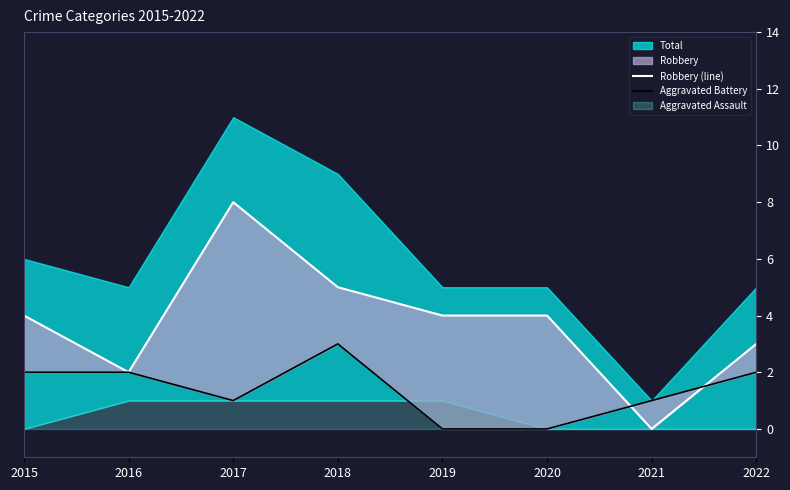

What is the total value across all series at 2015?

6